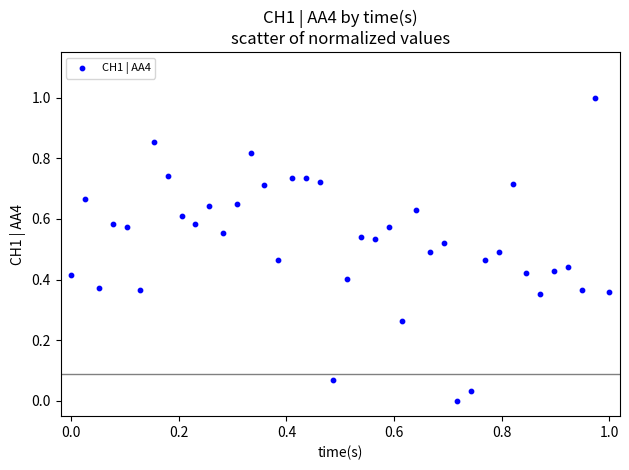

What is the range of X values (max minus min)?

1.0